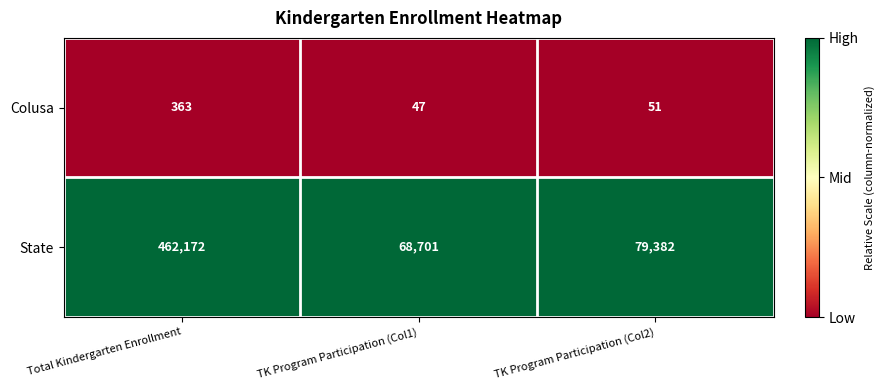

Reading left to right, what are all the values shown in this chart?

Colusa: Total Kindergarten Enrollment=363	TK Program Participation (Col1)=47	TK Program Participation (Col2)=51
State: Total Kindergarten Enrollment=462172	TK Program Participation (Col1)=68701	TK Program Participation (Col2)=79382